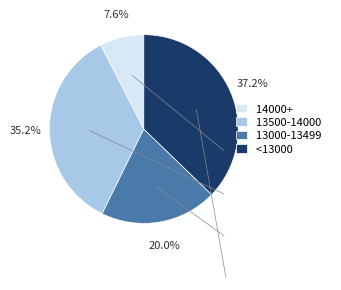

Rank the categories by value from highest to lowest.

<13000, 13500-14000, 13000-13499, 14000+